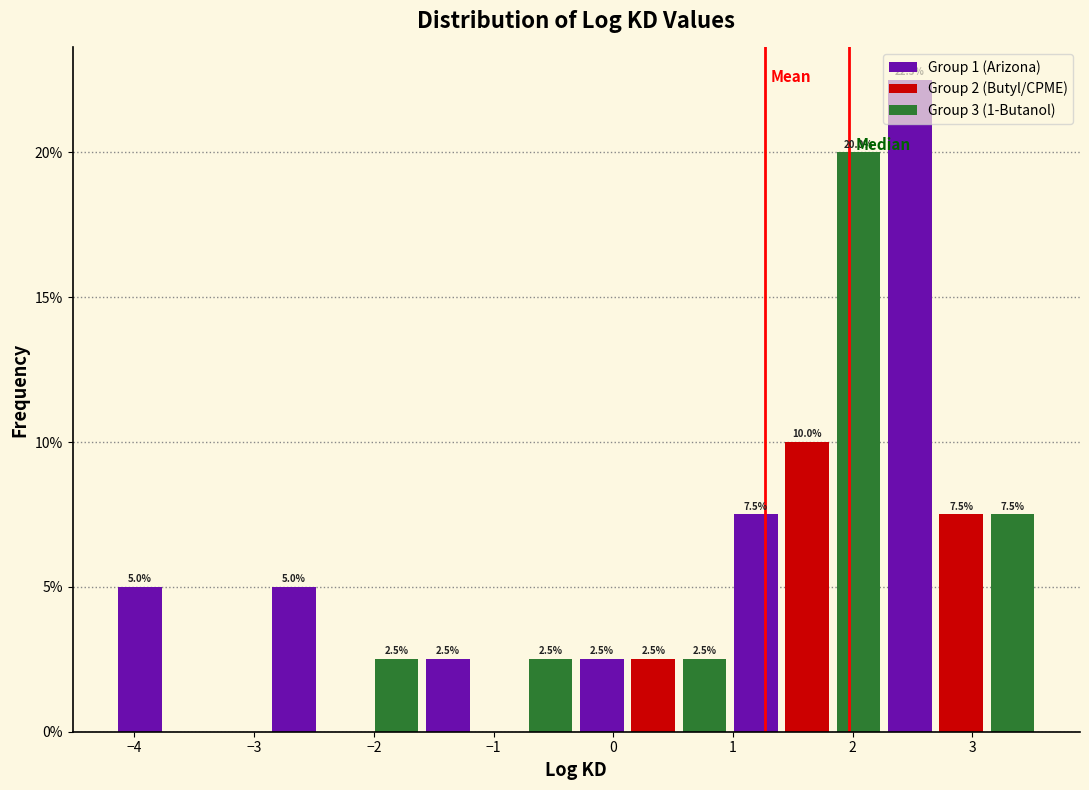

Over which range of the x-axis is the bar tallest?

2.3 to 2.7